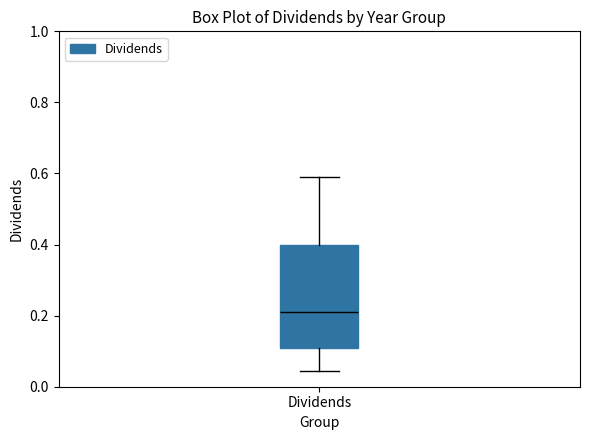

Transcribe this box plot: give where the median line is, the range the box spans, and where the two whiskers end, as read against the y-axis. The values are not printed on the chart, so give them approximately, as read against the axis.

median 0.22, box 0.10 to 0.40, whiskers 0.04 to 0.60